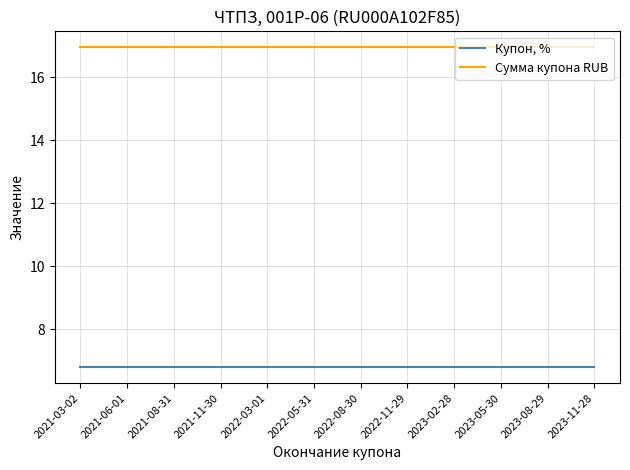

Is the value of Купон, % at 2021-11-30 greater than the value of Сумма купона RUB at 2021-03-02?

No